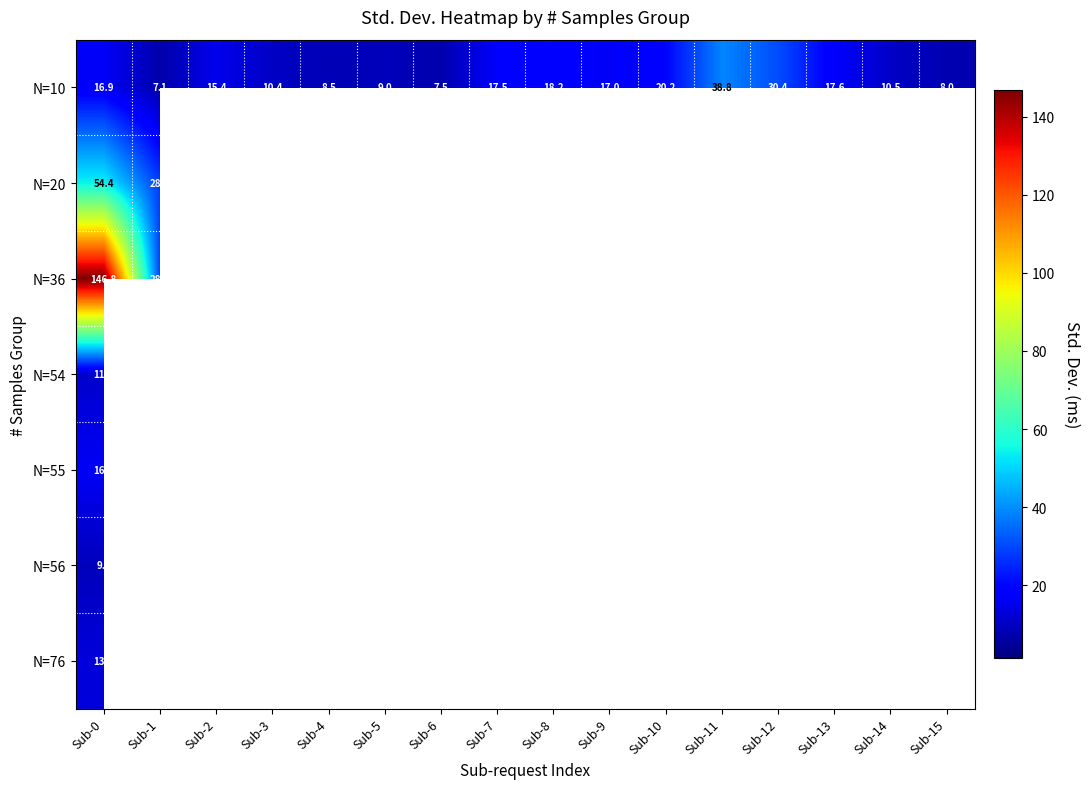

How many positive values does the N=76 series have?

1